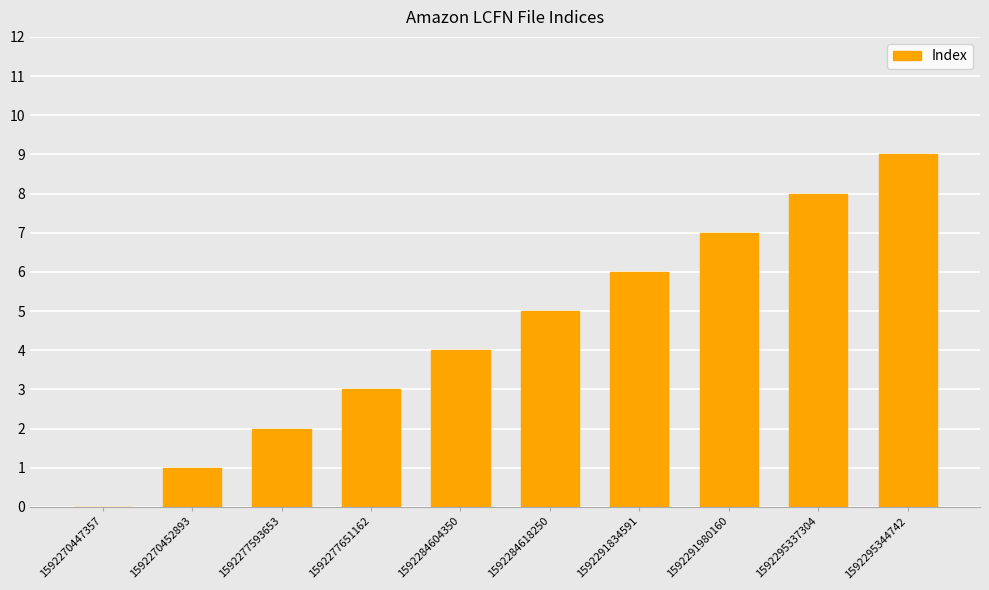

What is the greatest value displayed?

9